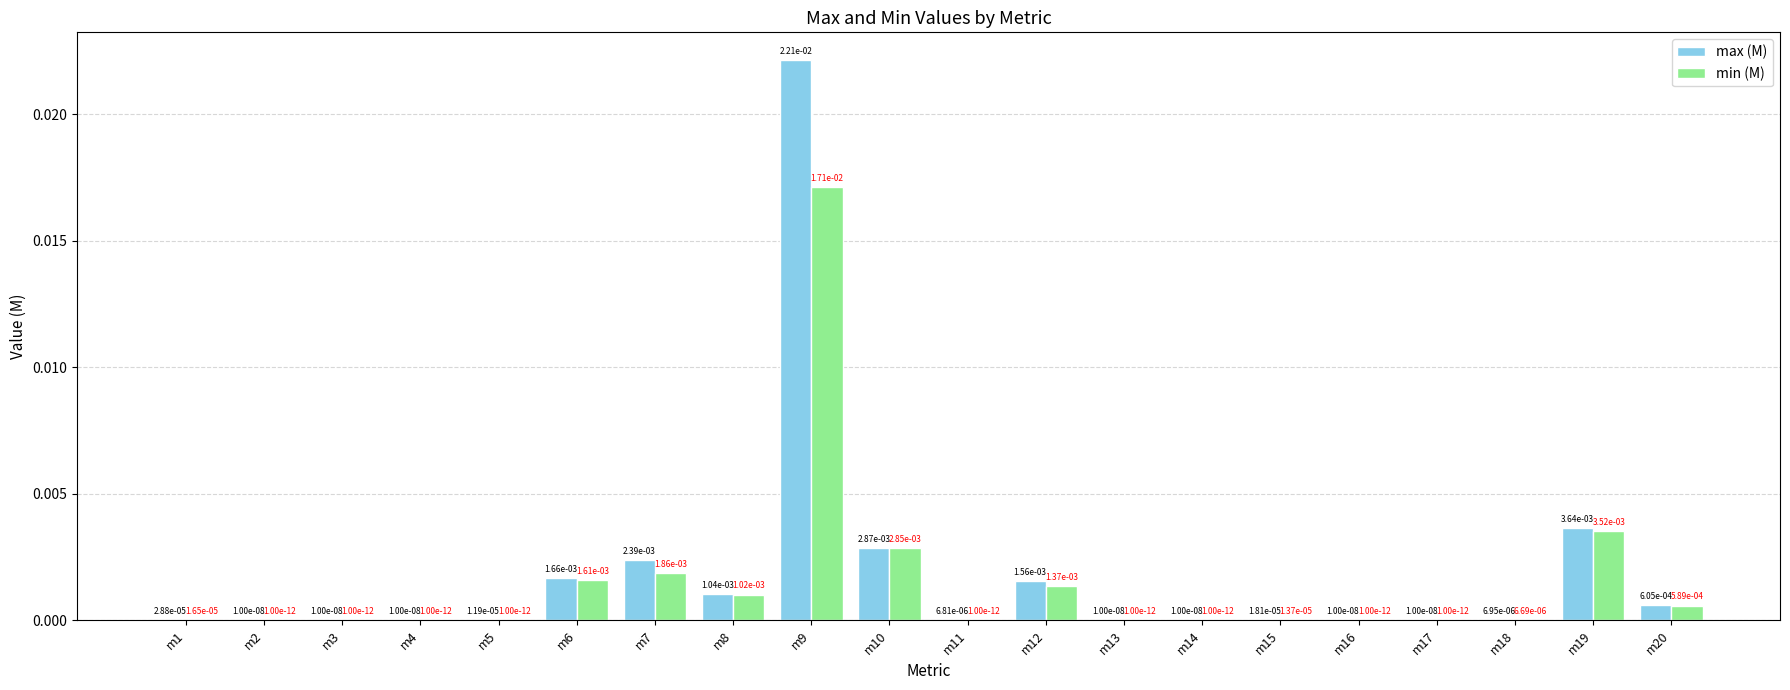

True or false: min (M) has a value of 0.0 at m16.

True